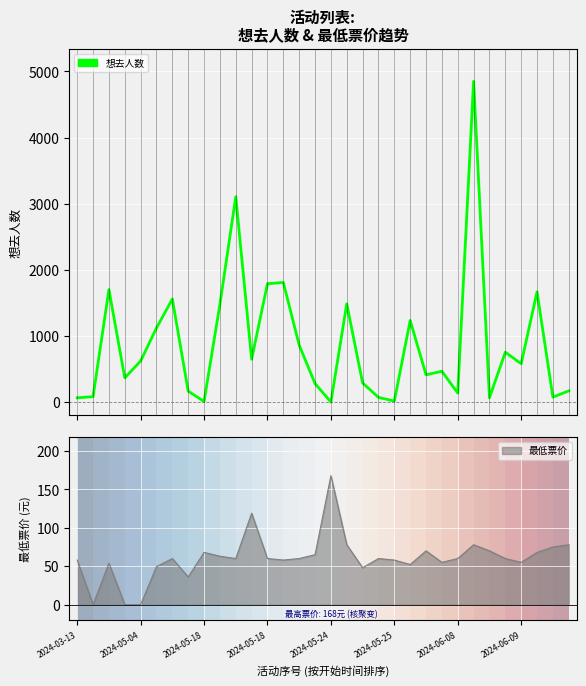

True or false: the data shows 99 at 19.

False